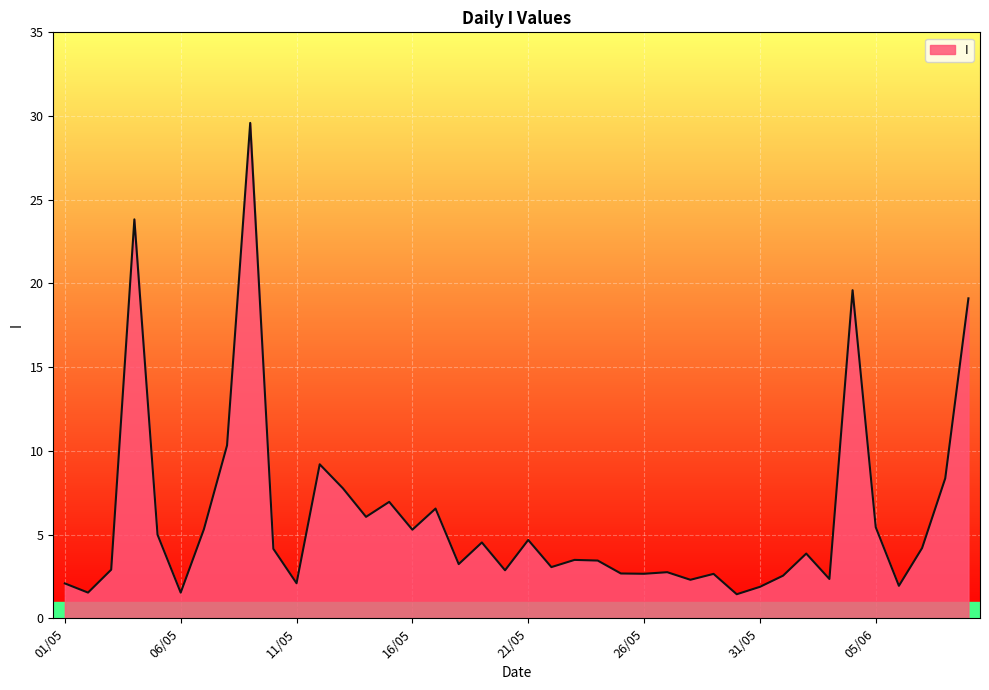

What is the greatest value displayed?

29.6